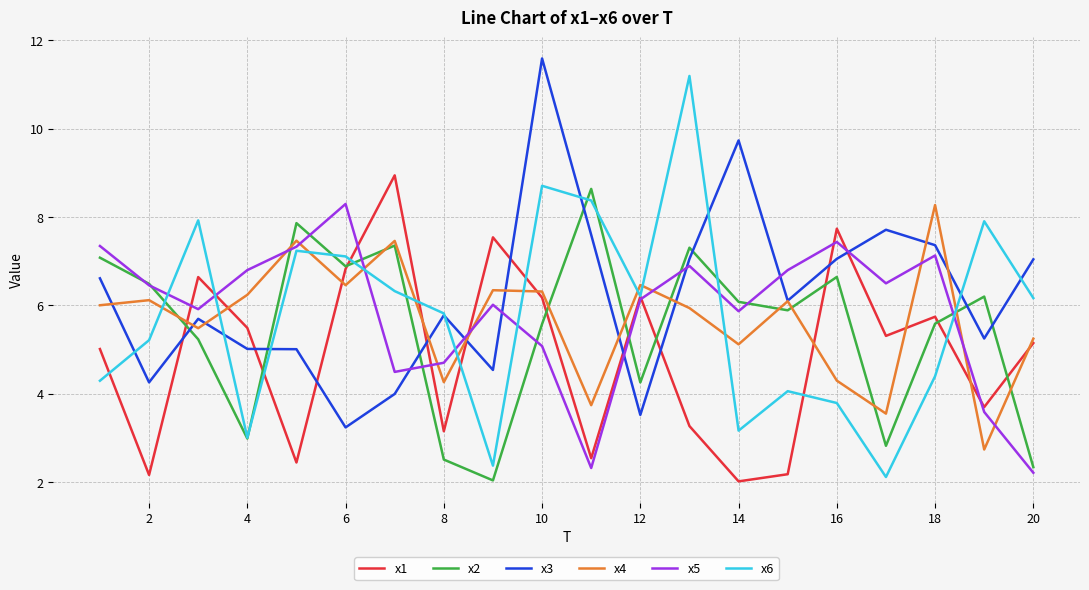

What is the minimum value shown in the chart?

2.0